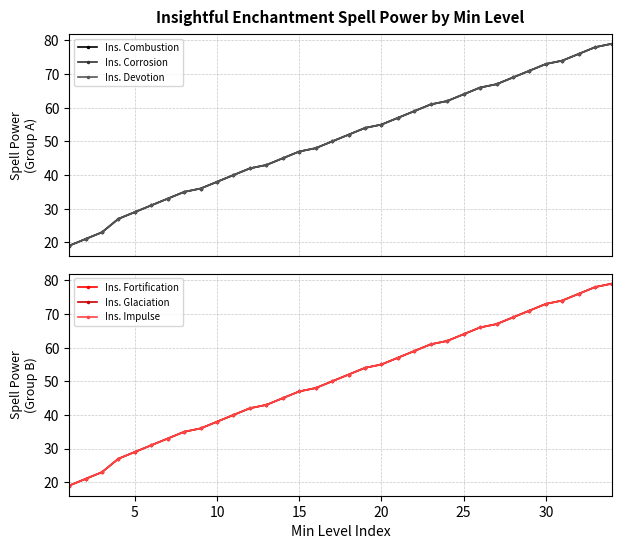

What is the difference between the maximum and second lowest values in the Ins. Corrosion series?

58